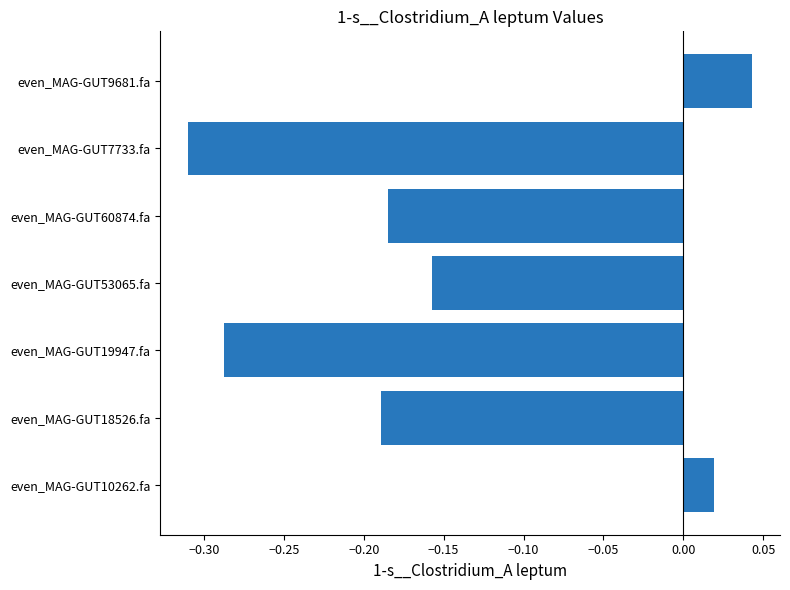

Is it true that the value at even_MAG-GUT19947.fa is -0.4?

False